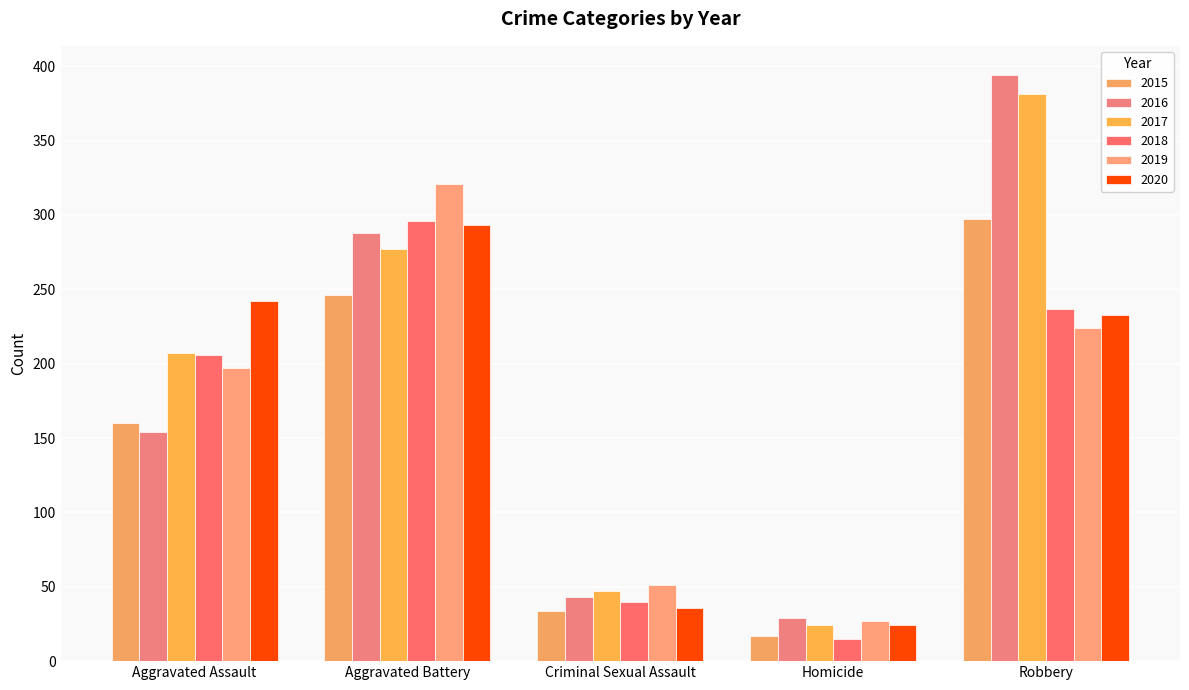

Is the value of 2019 at Robbery greater than the value of 2016 at Aggravated Assault?

Yes